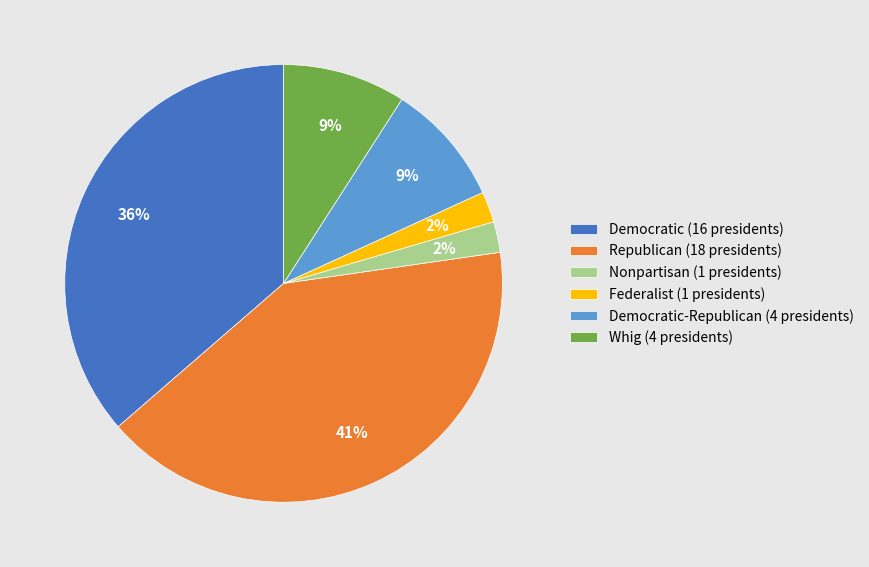

Does Whig (4 presidents) represent more than half of the total?

No